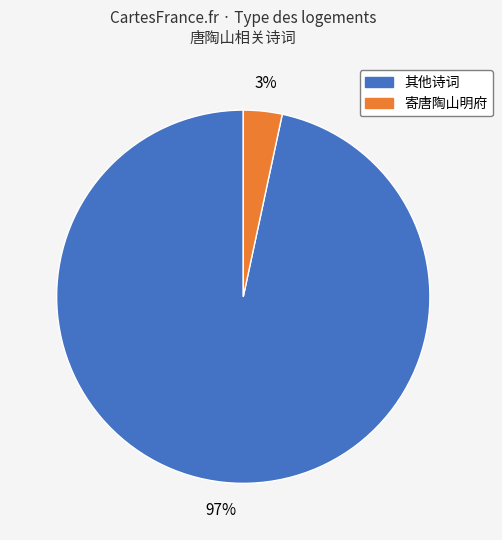

The 寄唐陶山明府 slice represents 12% of the pie. True or false?

False